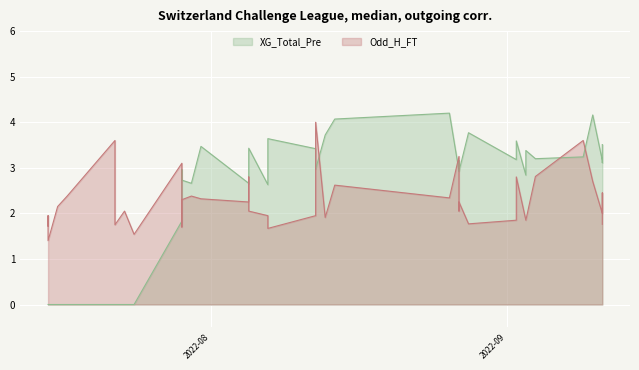

Which has a higher value, 2022-09-04 or 2022-09-11?

2022-09-04